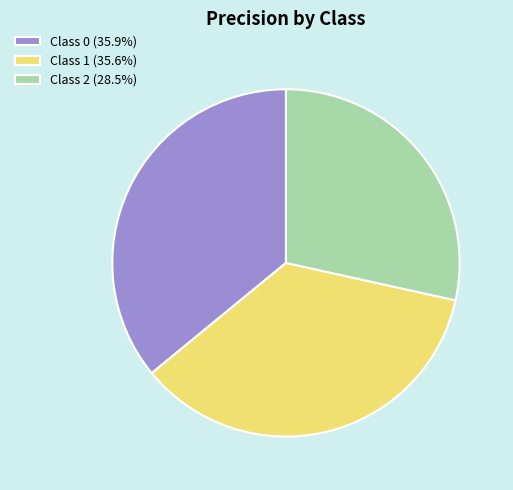

Is there any slice that represents more than half of the pie?

No